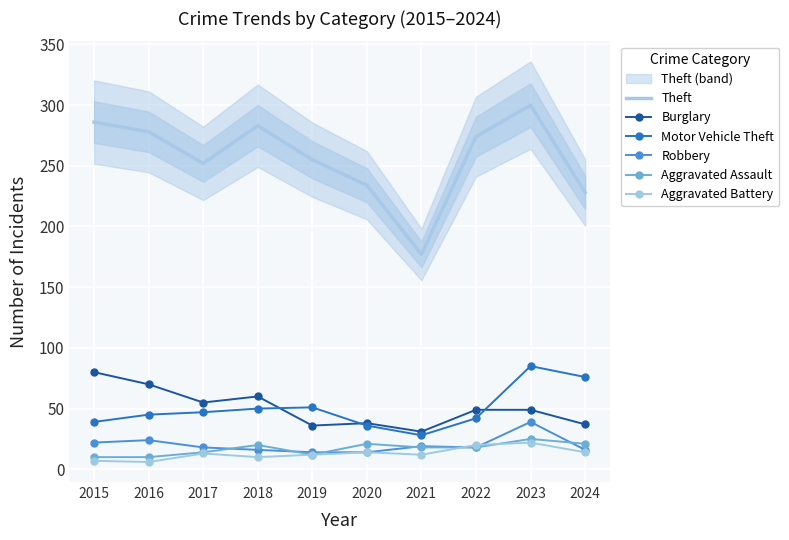

How many interior local valleys does the Robbery series have?

1